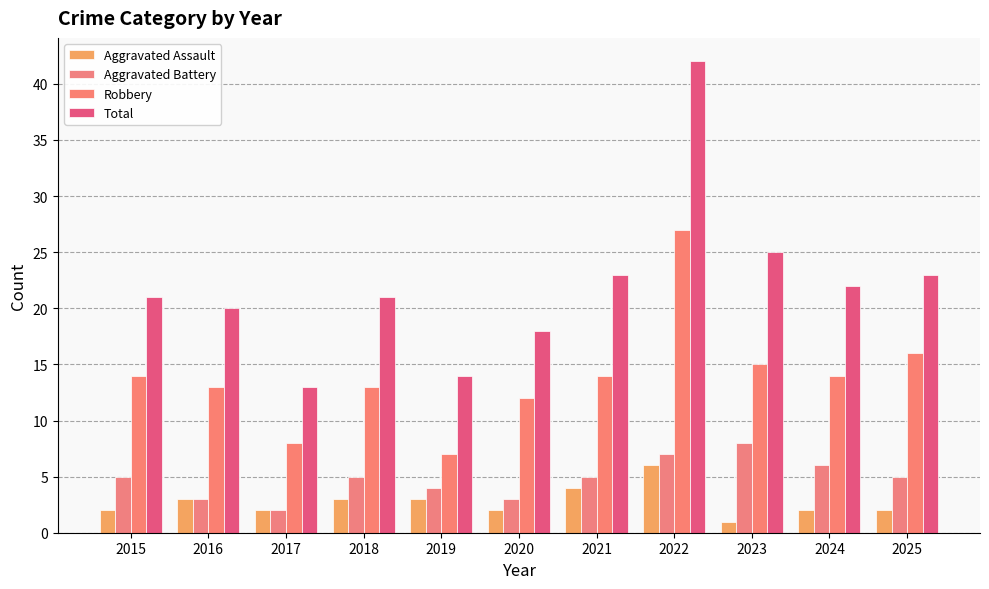

Are the bars grouped side by side (vs. stacked)?

Yes